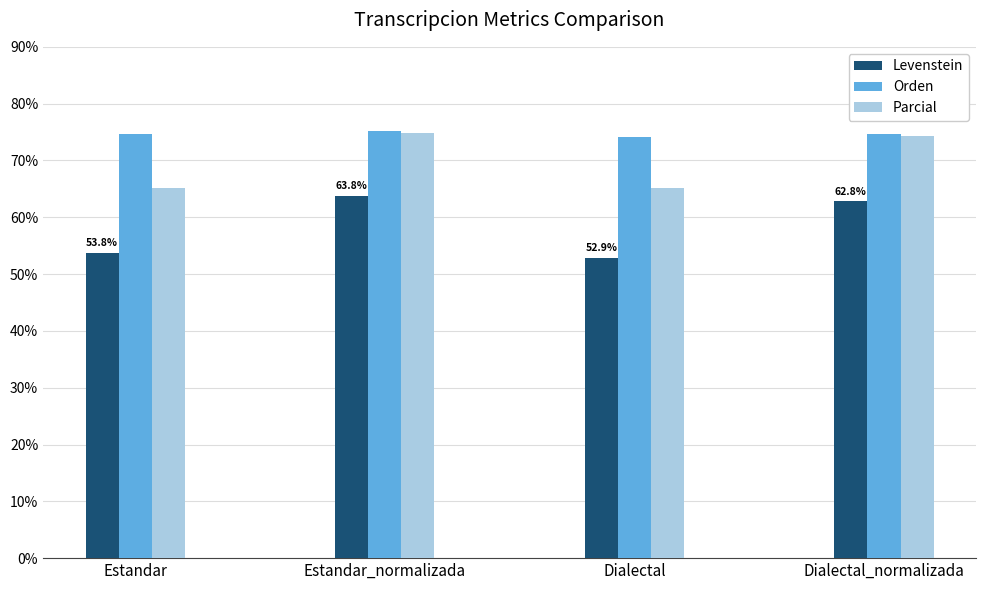

Reading right to left, what are all the values shown in this chart?

Levenstein: 62.8	52.9	63.8	53.8
Orden: 74.6	74.1	75.1	74.6
Parcial: 74.3	65.1	74.8	65.1